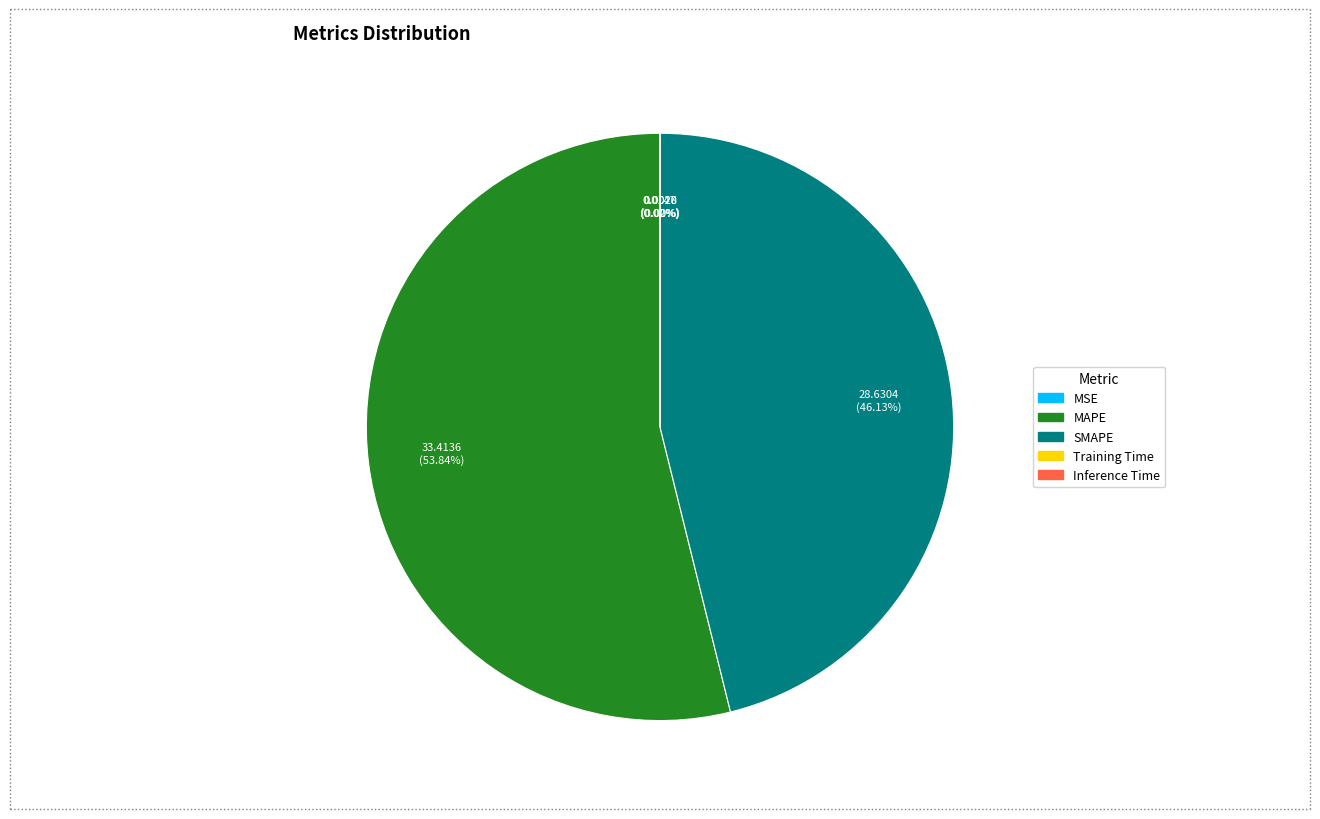

What percentage is NOT represented by MAPE?

46.2%